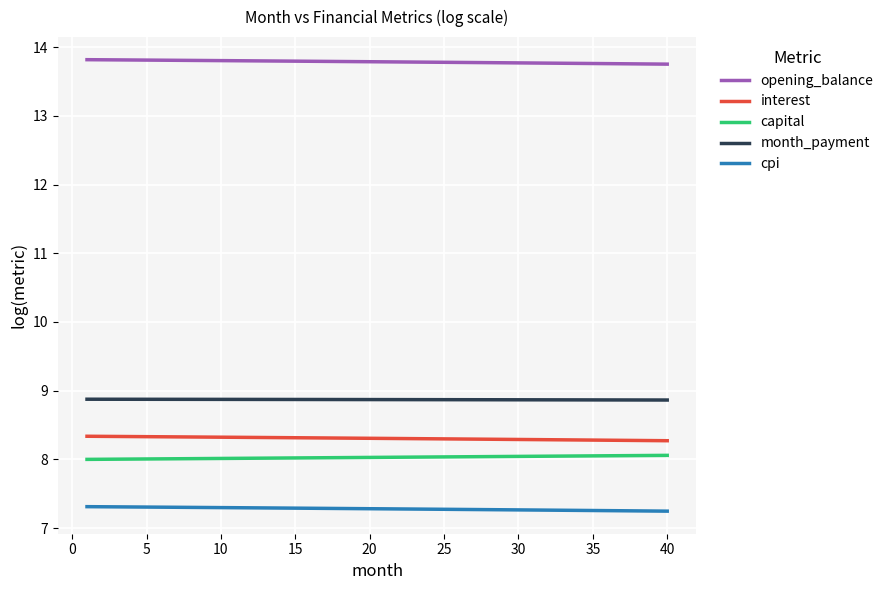

True or false: cpi and month_payment cross at least once.

False